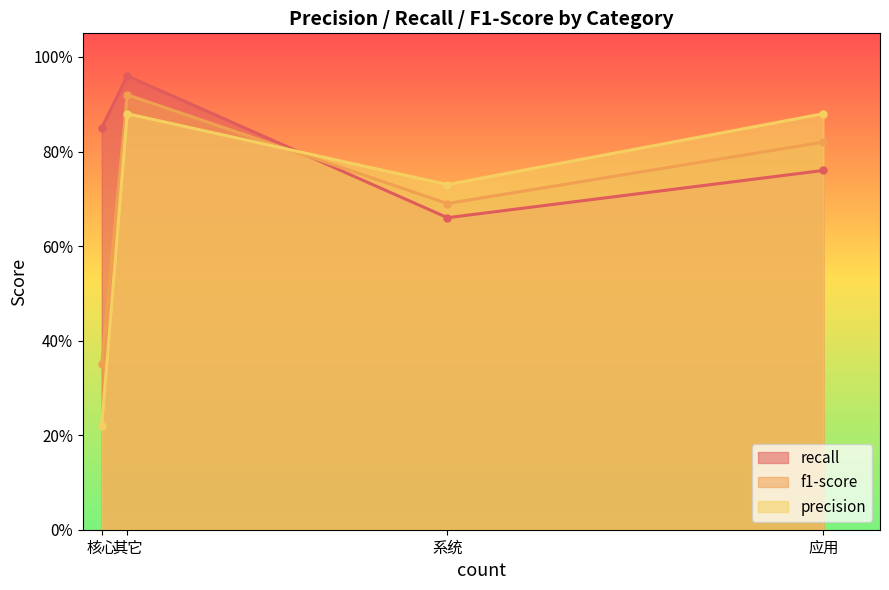

Does the chart display data point markers on the line(s)?

Yes